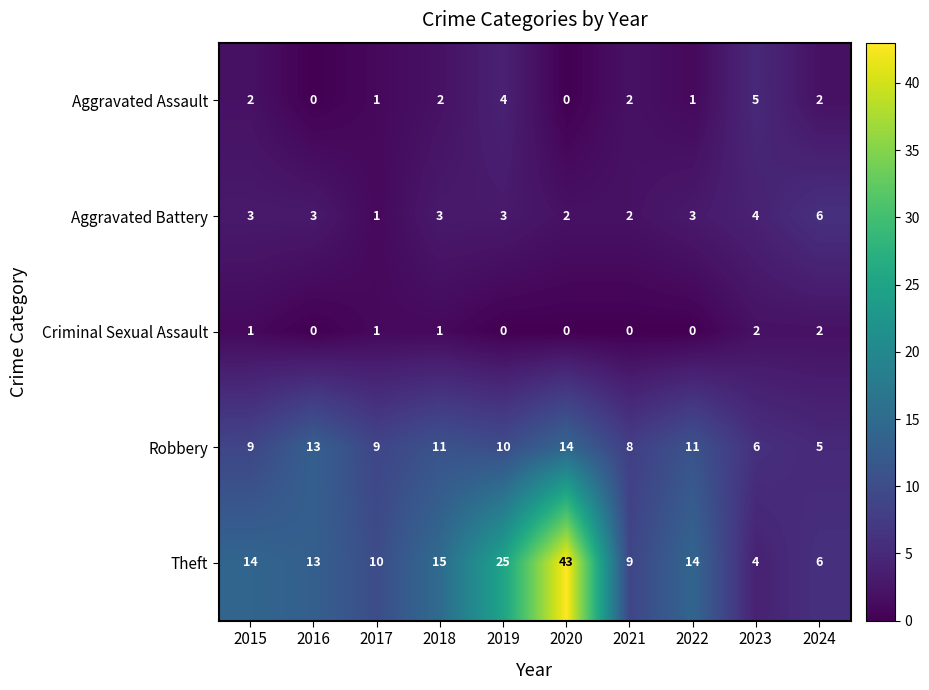

Which series has the largest total across all categories?

Theft